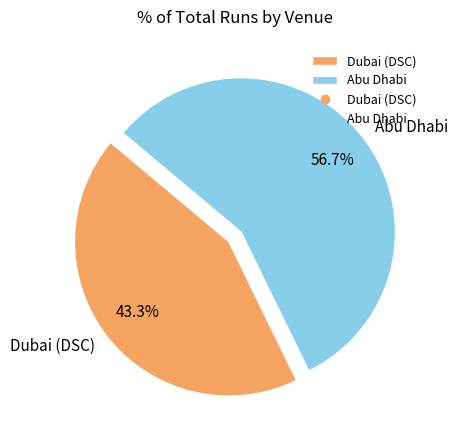

Is Dubai (DSC) the majority of the pie?

No